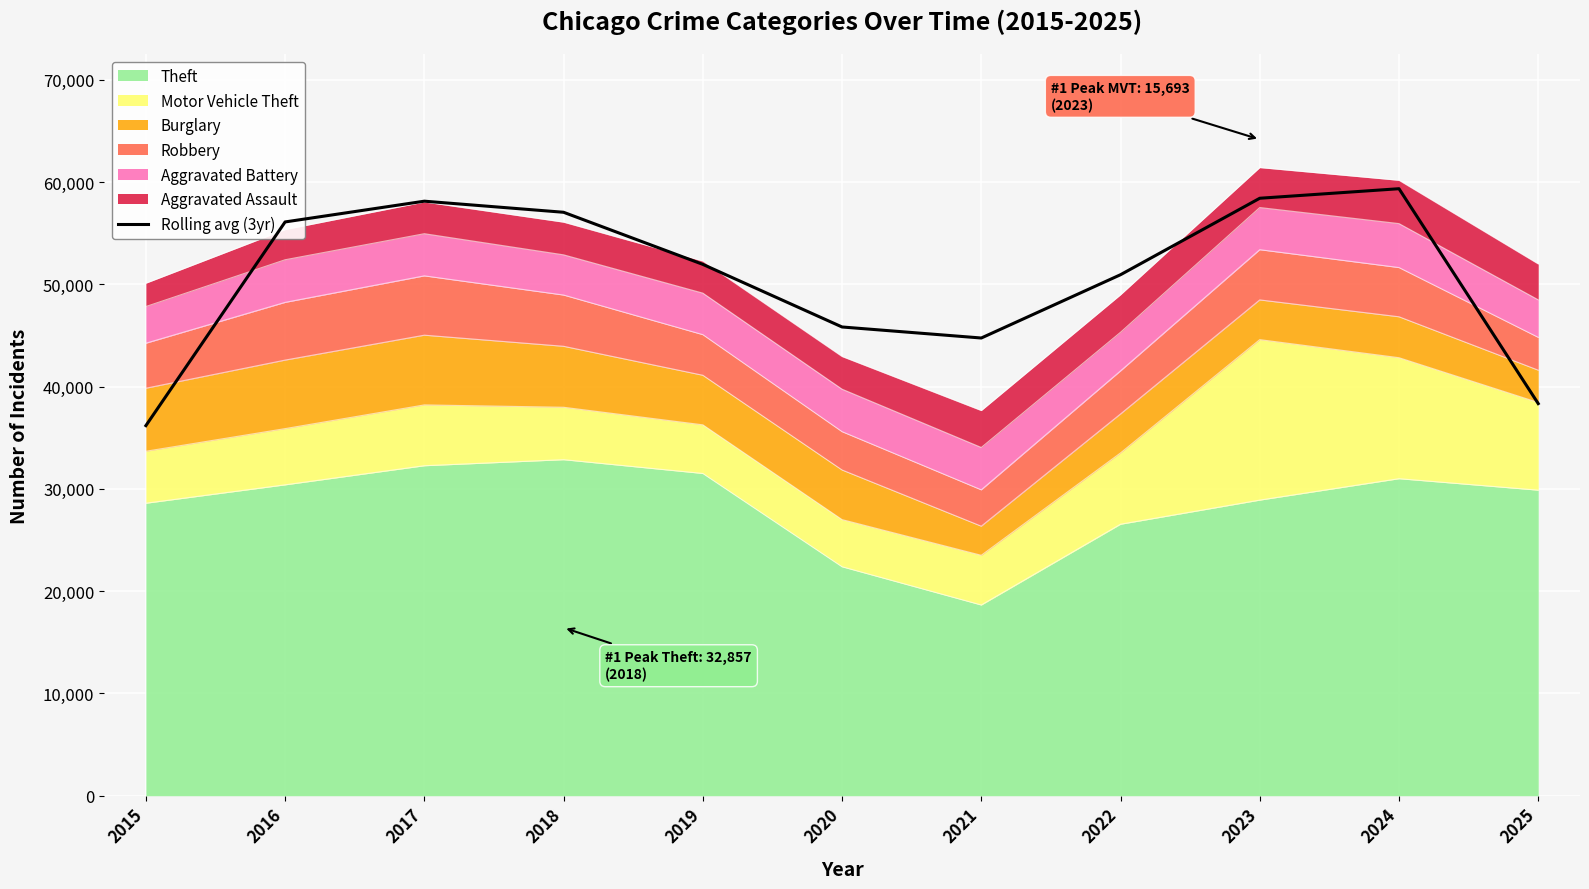

True or false: the data shows 89529.2 at 2023.

False